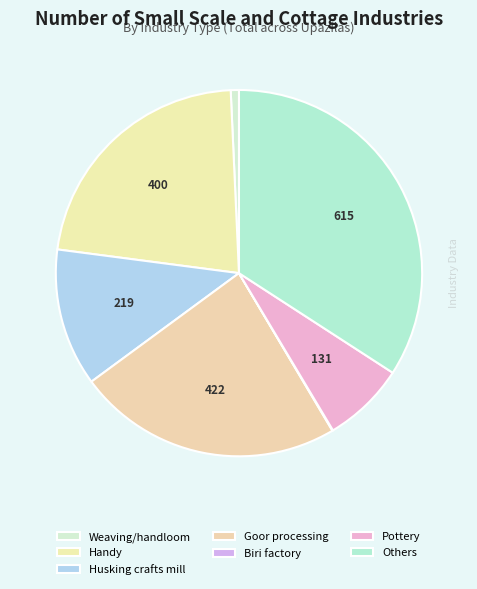

What is the change in value from Biri factory to Pottery?

+130